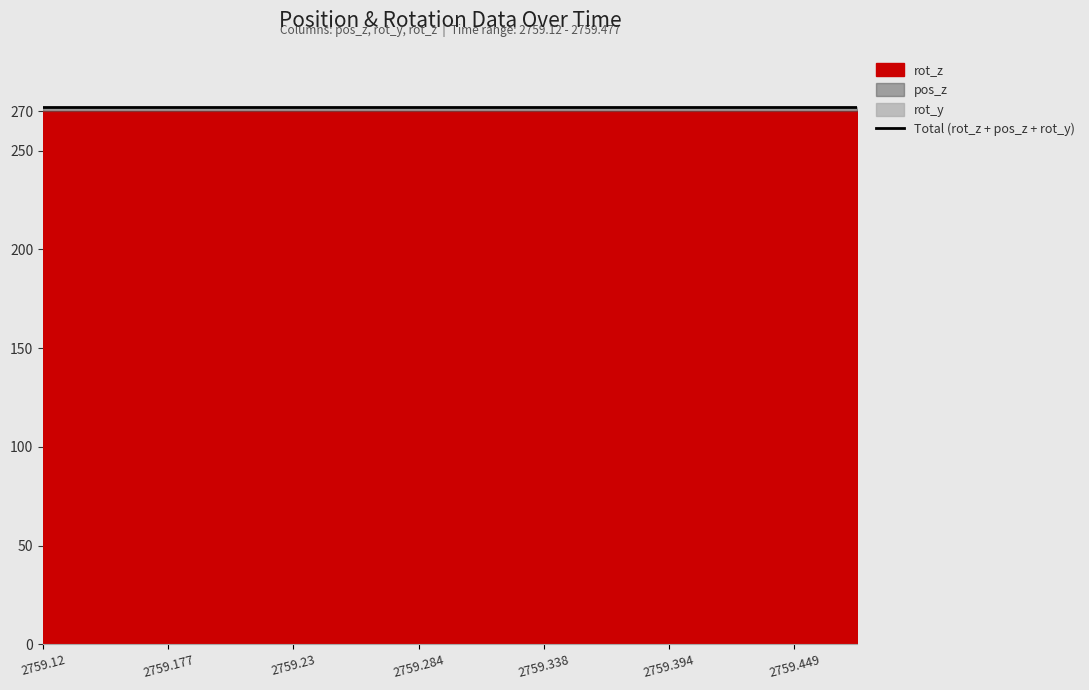

How many data points does each series have?

14